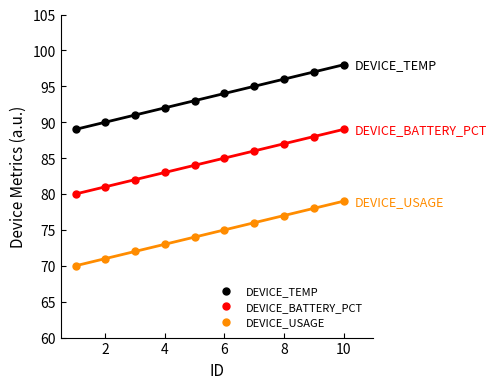

True or false: DEVICE_TEMP and DEVICE_BATTERY_PCT intersect in this chart.

False